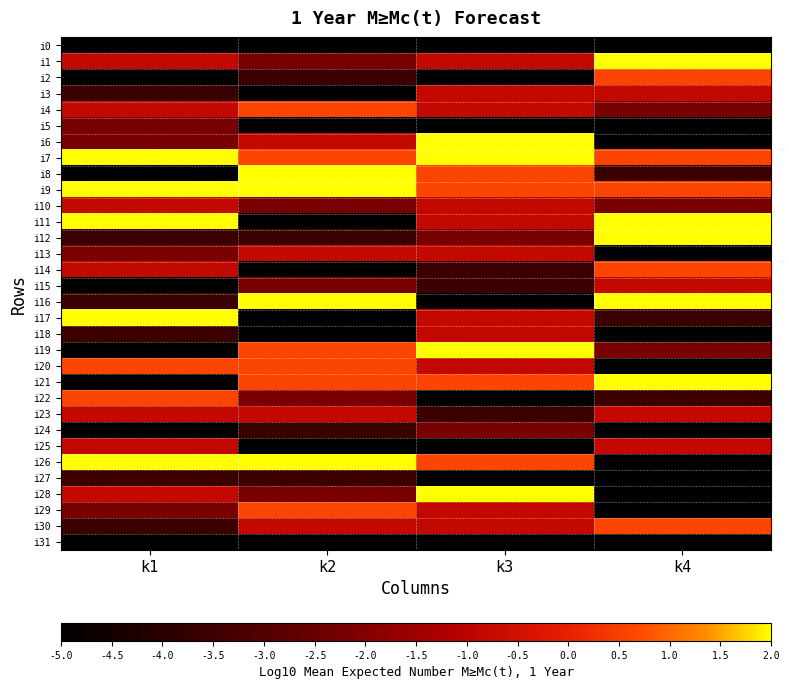

At which category is the sum across all series the highest?

k3